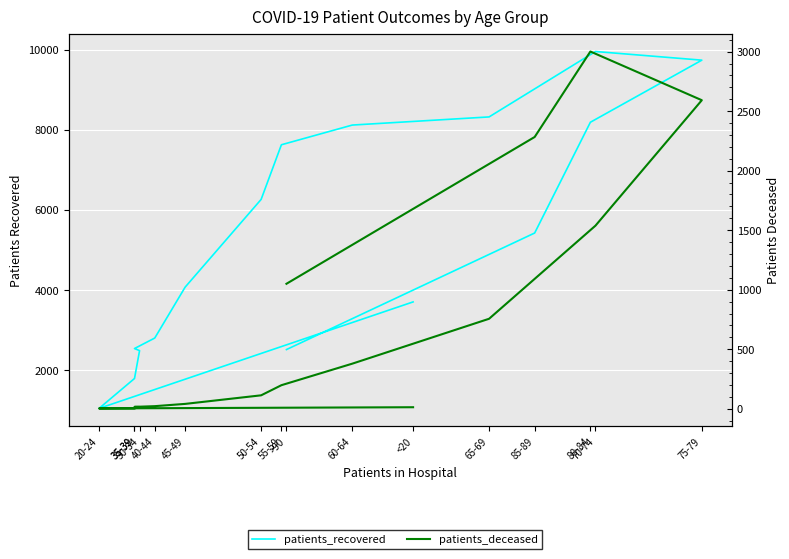

True or false: patients_recovered and patients_deceased intersect in this chart.

False